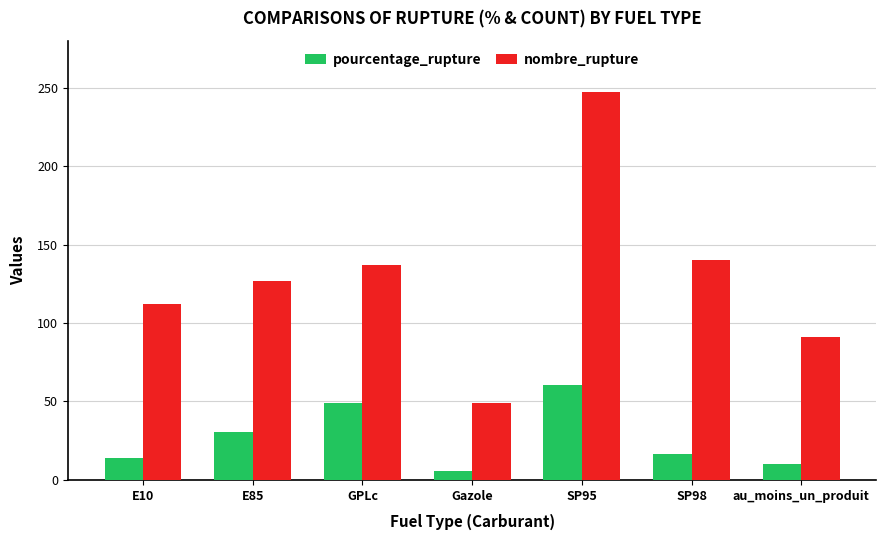

What is the spread (max minus min) of values at SP95?

186.8